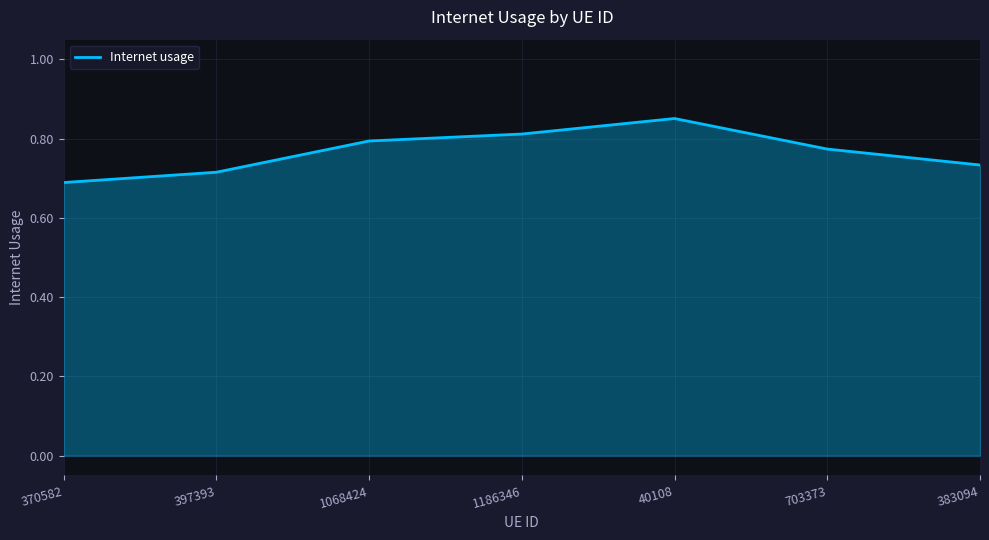

How many series are shown in this chart?

1